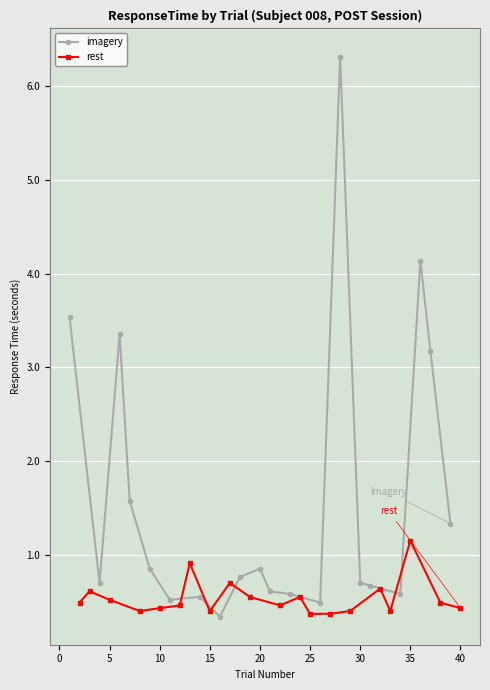

What is the lowest value of the imagery series?

0.3